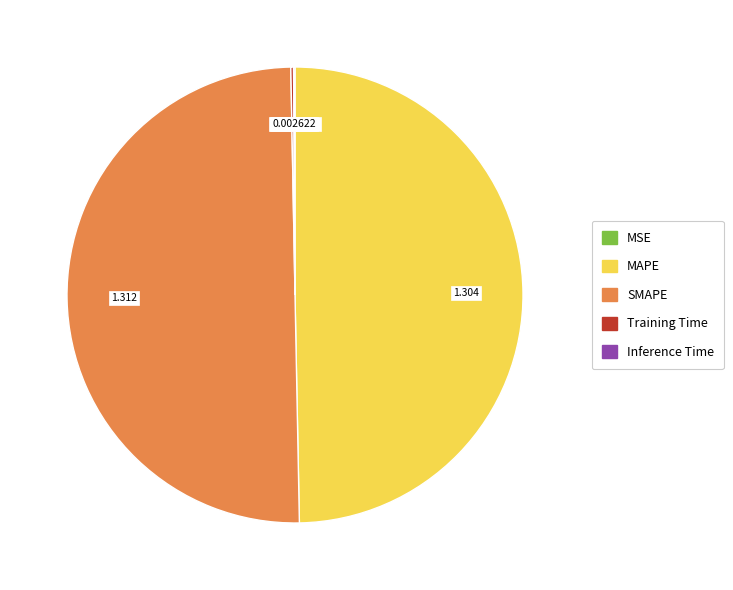

Is the sum of MSE and Inference Time greater than half?

No